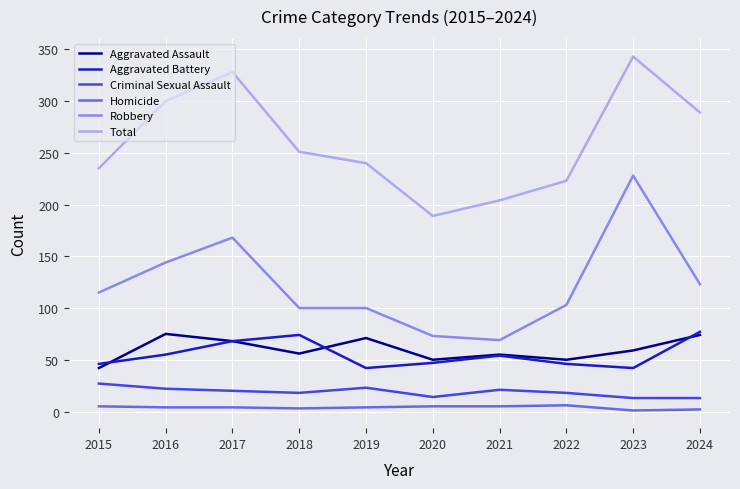

Which series has the largest total across all categories?

Total